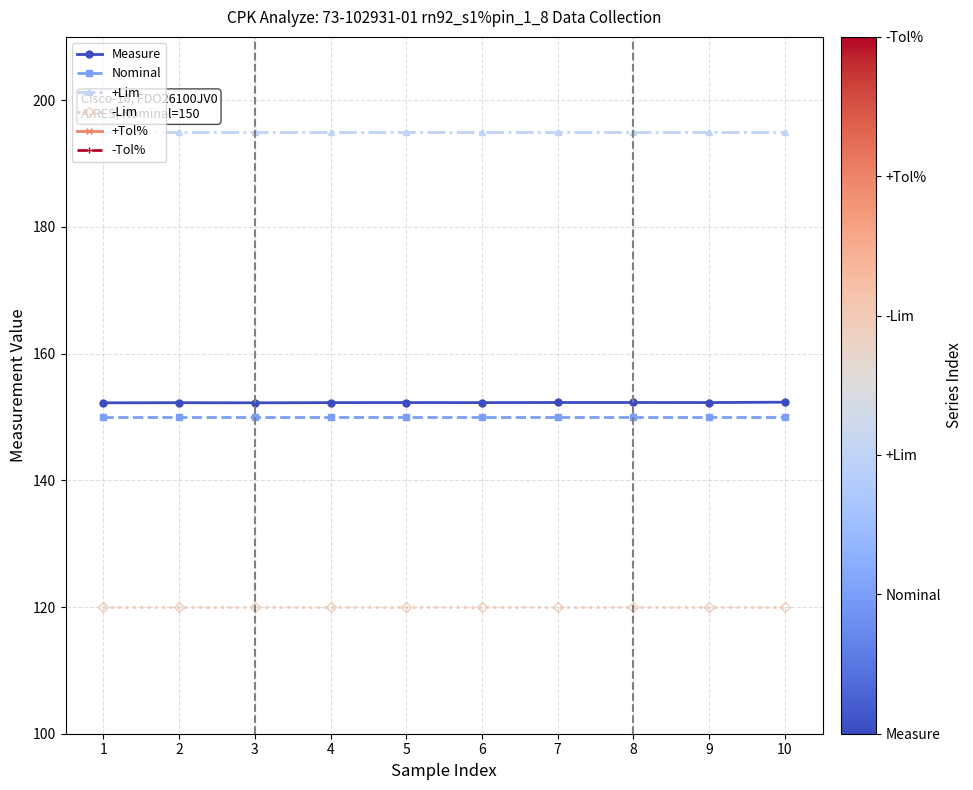

Which category has the highest value in the -Lim series?

1